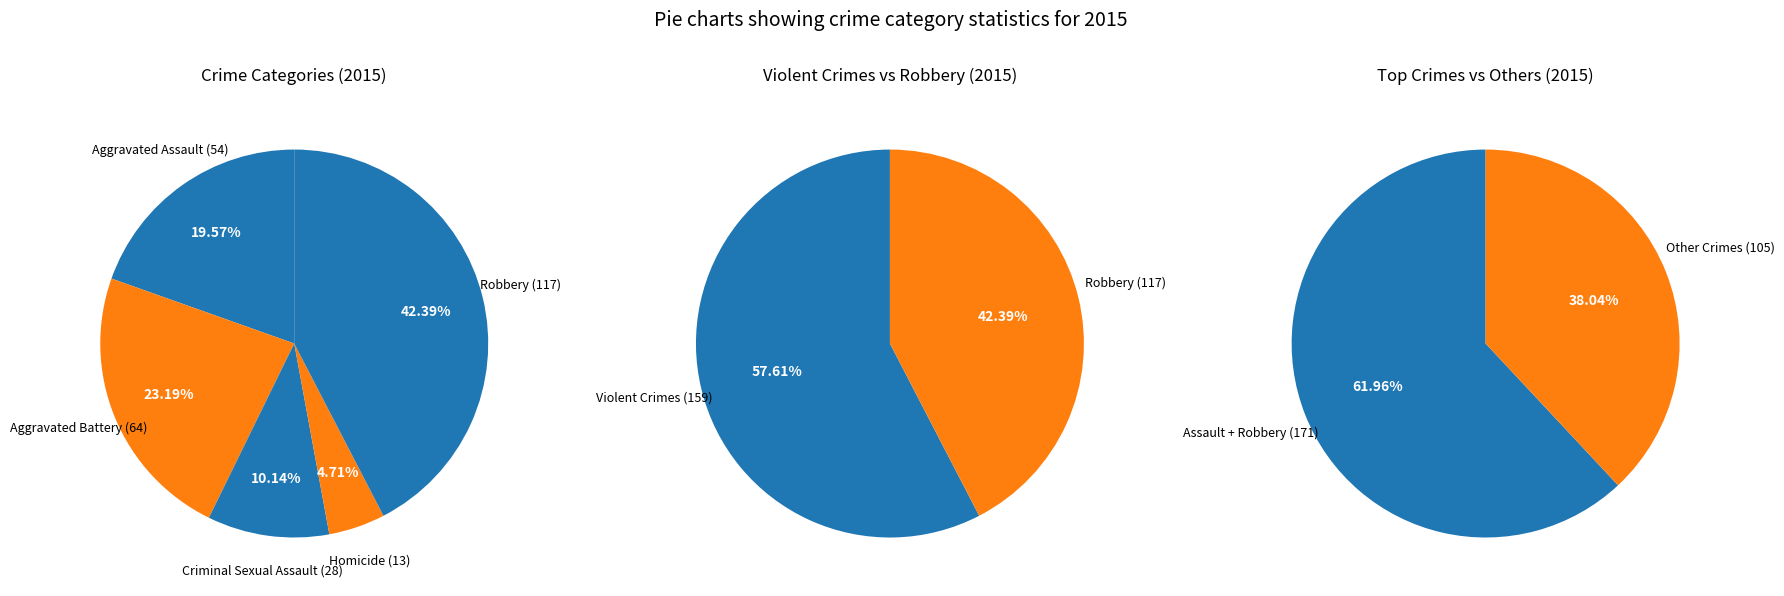

How many slices are in this pie chart?

5